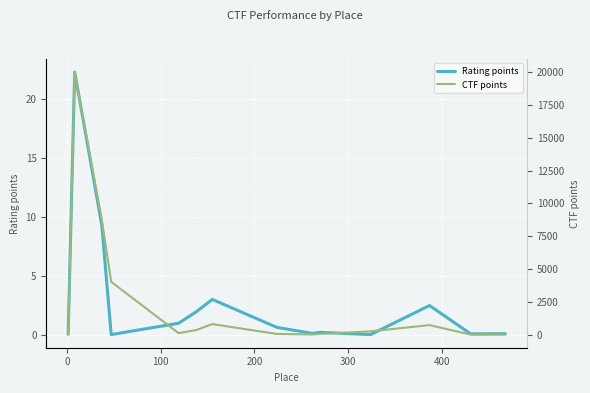

At how many categories does at least one series exceed 3168?

3